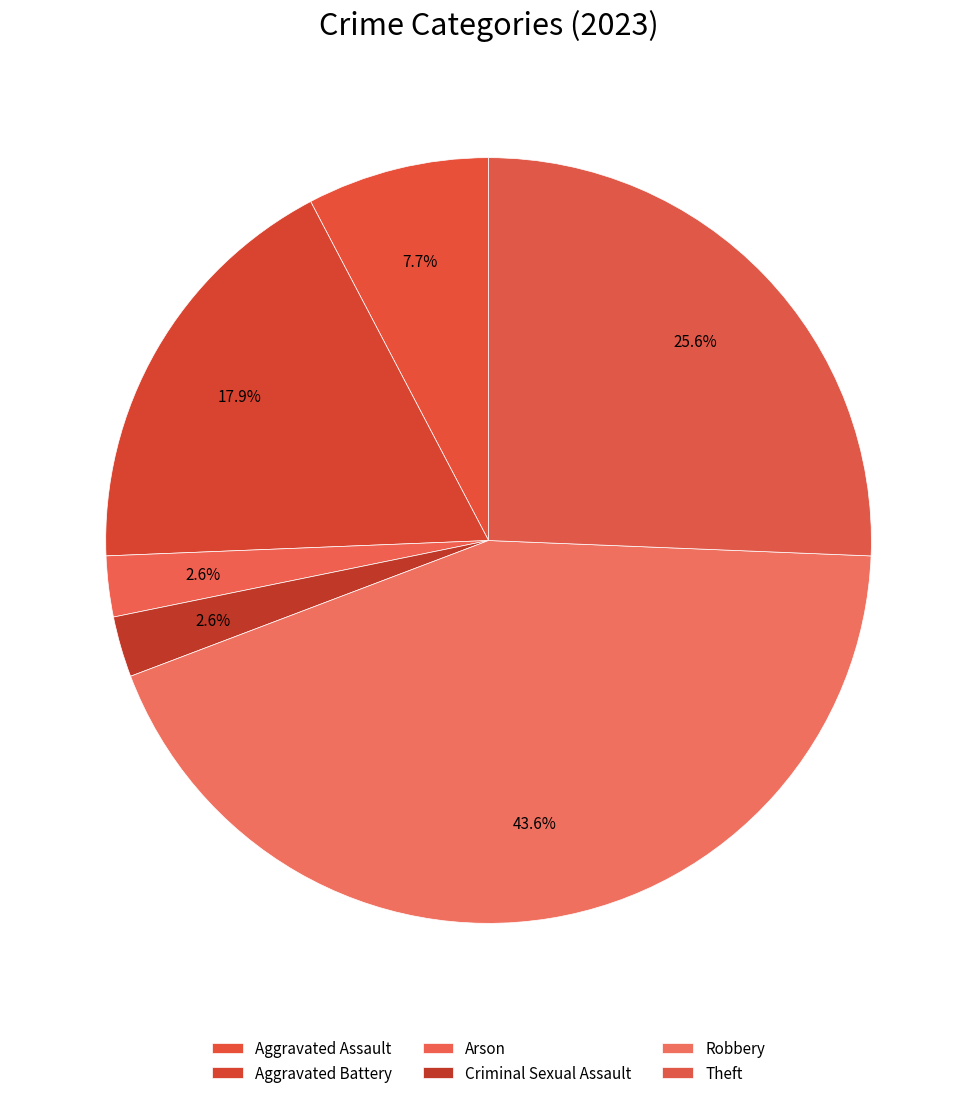

How many slices are in this pie chart?

6